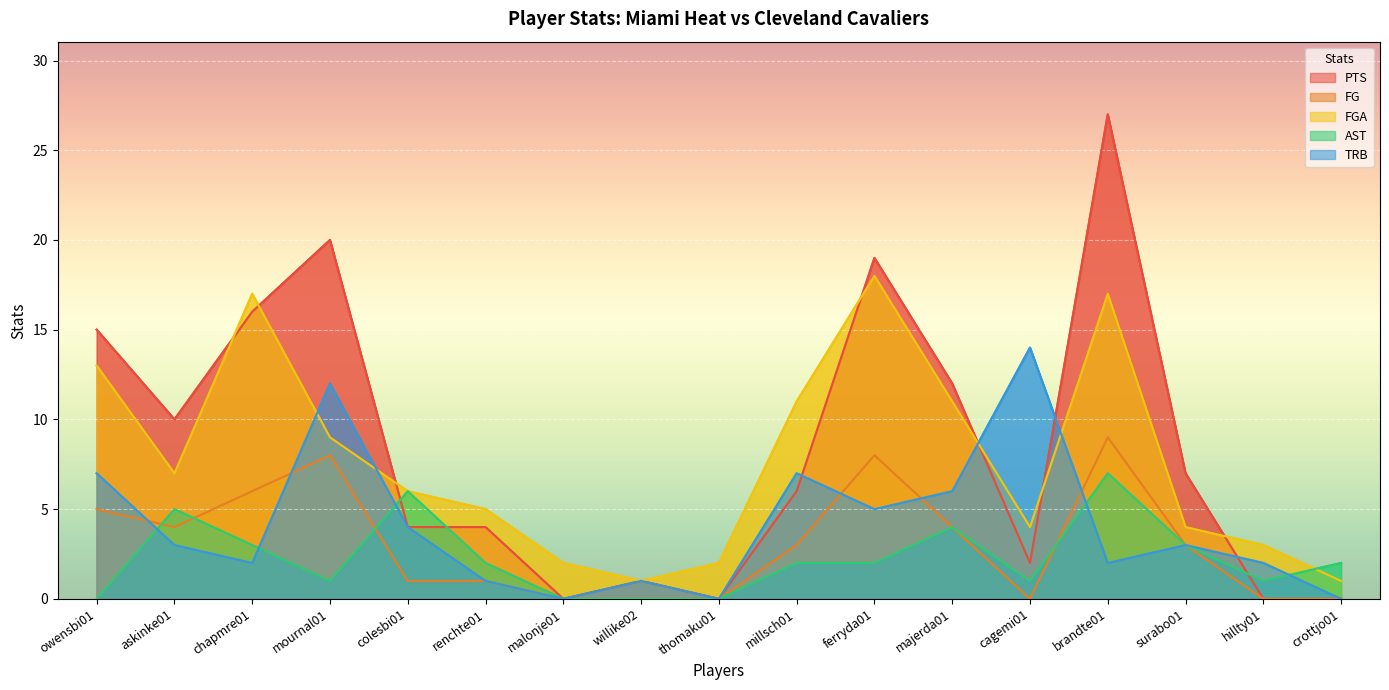

How many lines are shown in the chart?

5